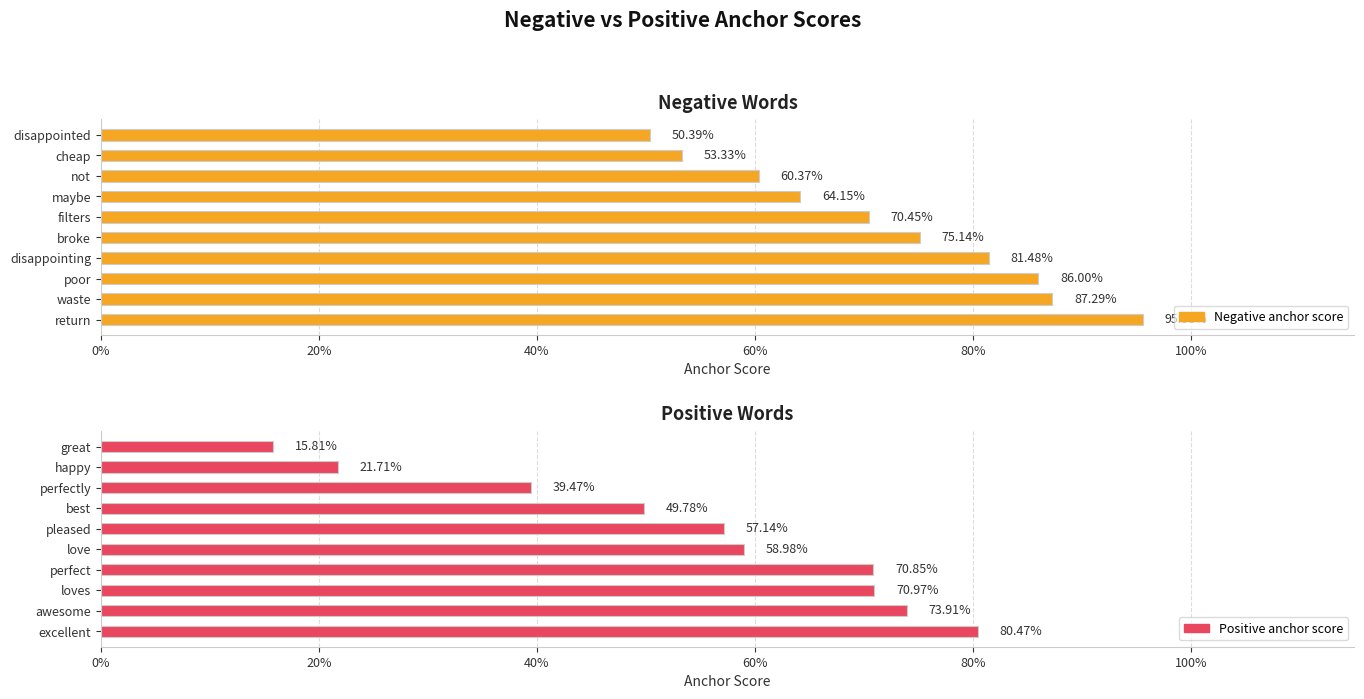

What is the sum of all Negative anchor score values?

7.2